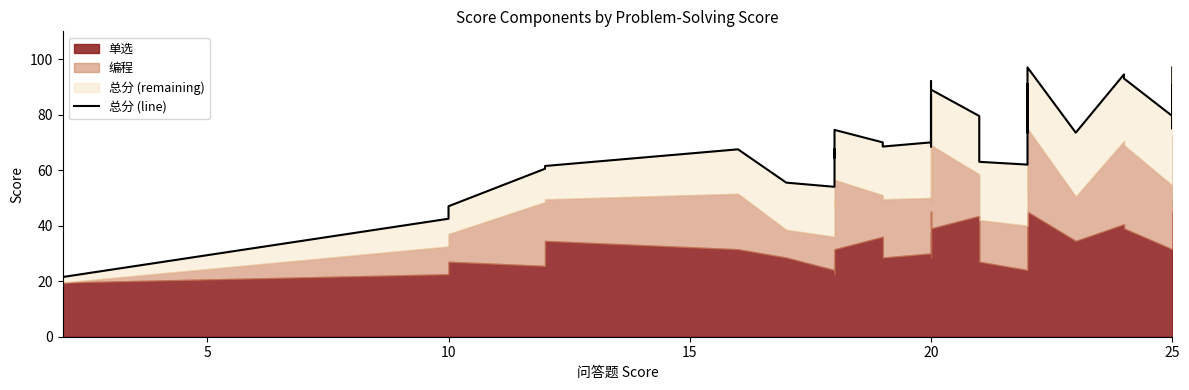

What is the value of the 21st point from the left?

61.5